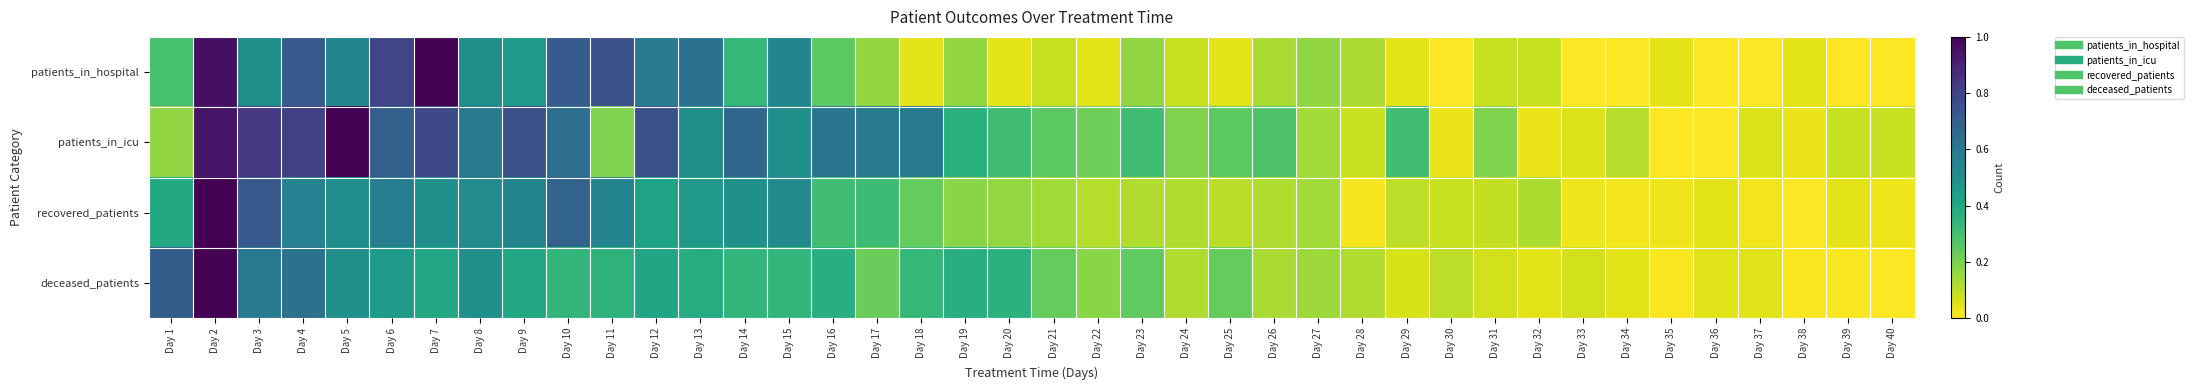

Which category has the highest value across all series?

Day 7